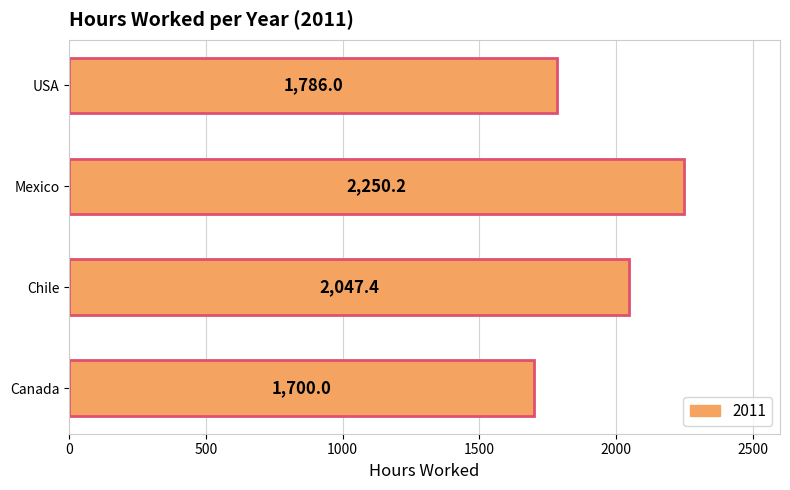

At which label is the value closest to 1975?

Chile